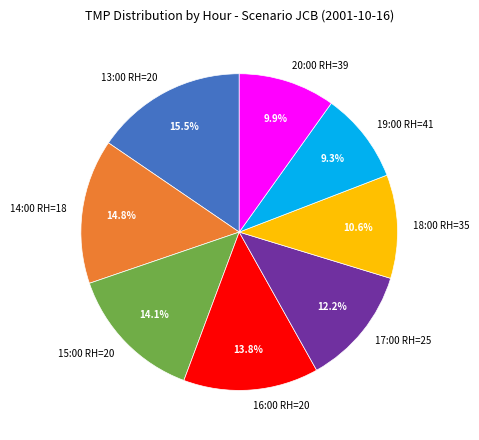

What is the smallest slice in the pie chart?

19:00 RH=41